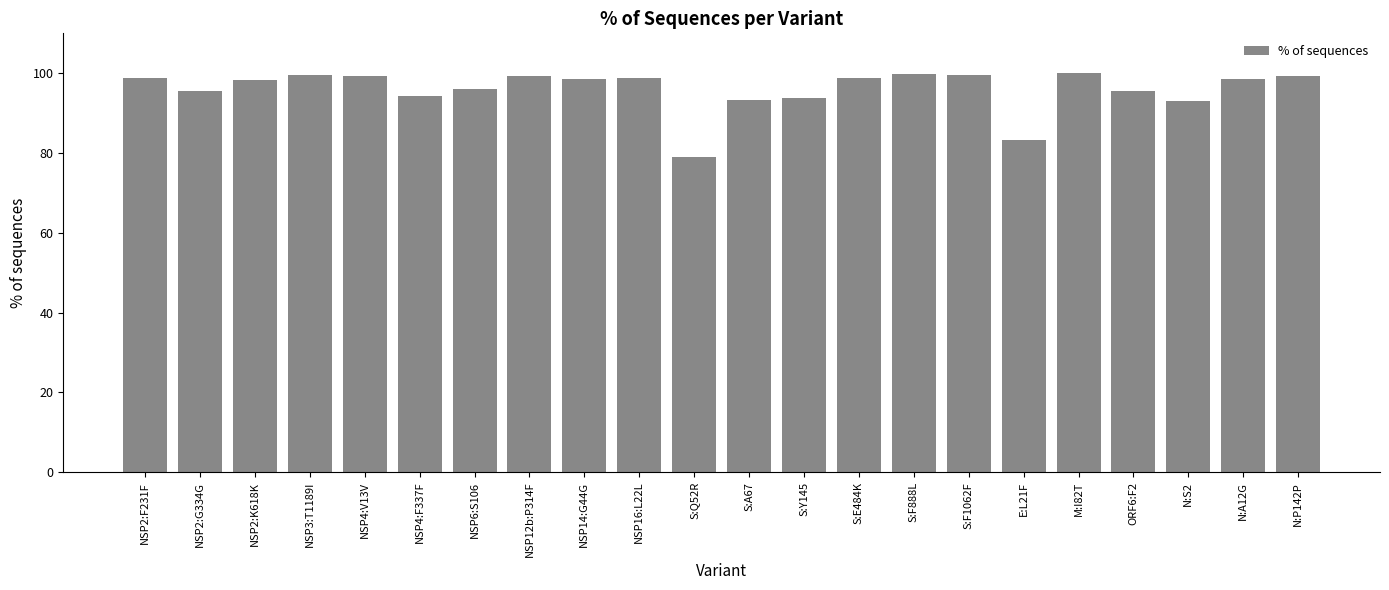

Which label corresponds to the smallest value in the chart?

S:Q52R